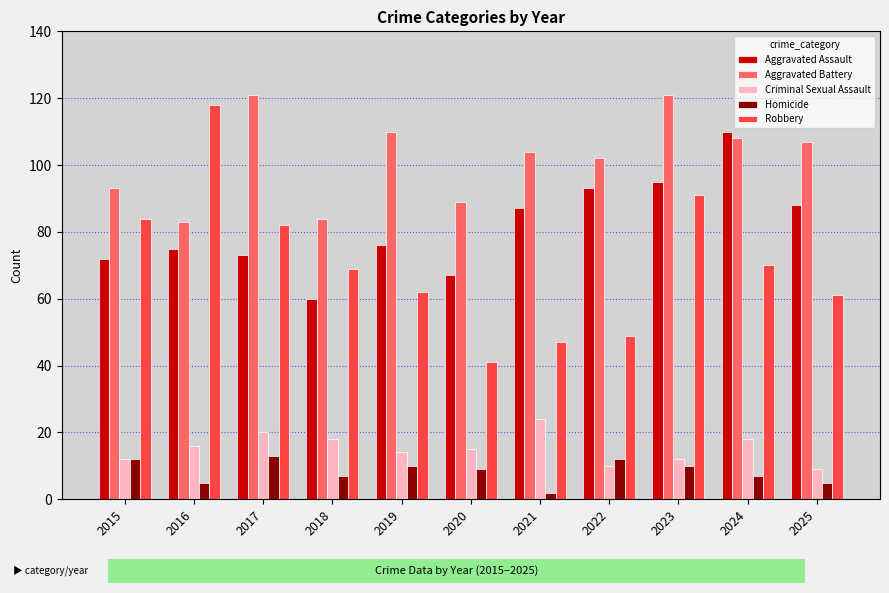

Reading right to left, transcribe all the data shown in this chart.

Aggravated Assault: 2025=88	2024=110	2023=95	2022=93	2021=87	2020=67	2019=76	2018=60	2017=73	2016=75	2015=72
Aggravated Battery: 2025=107	2024=108	2023=121	2022=102	2021=104	2020=89	2019=110	2018=84	2017=121	2016=83	2015=93
Criminal Sexual Assault: 2025=9	2024=18	2023=12	2022=10	2021=24	2020=15	2019=14	2018=18	2017=20	2016=16	2015=12
Homicide: 2025=5	2024=7	2023=10	2022=12	2021=2	2020=9	2019=10	2018=7	2017=13	2016=5	2015=12
Robbery: 2025=61	2024=70	2023=91	2022=49	2021=47	2020=41	2019=62	2018=69	2017=82	2016=118	2015=84